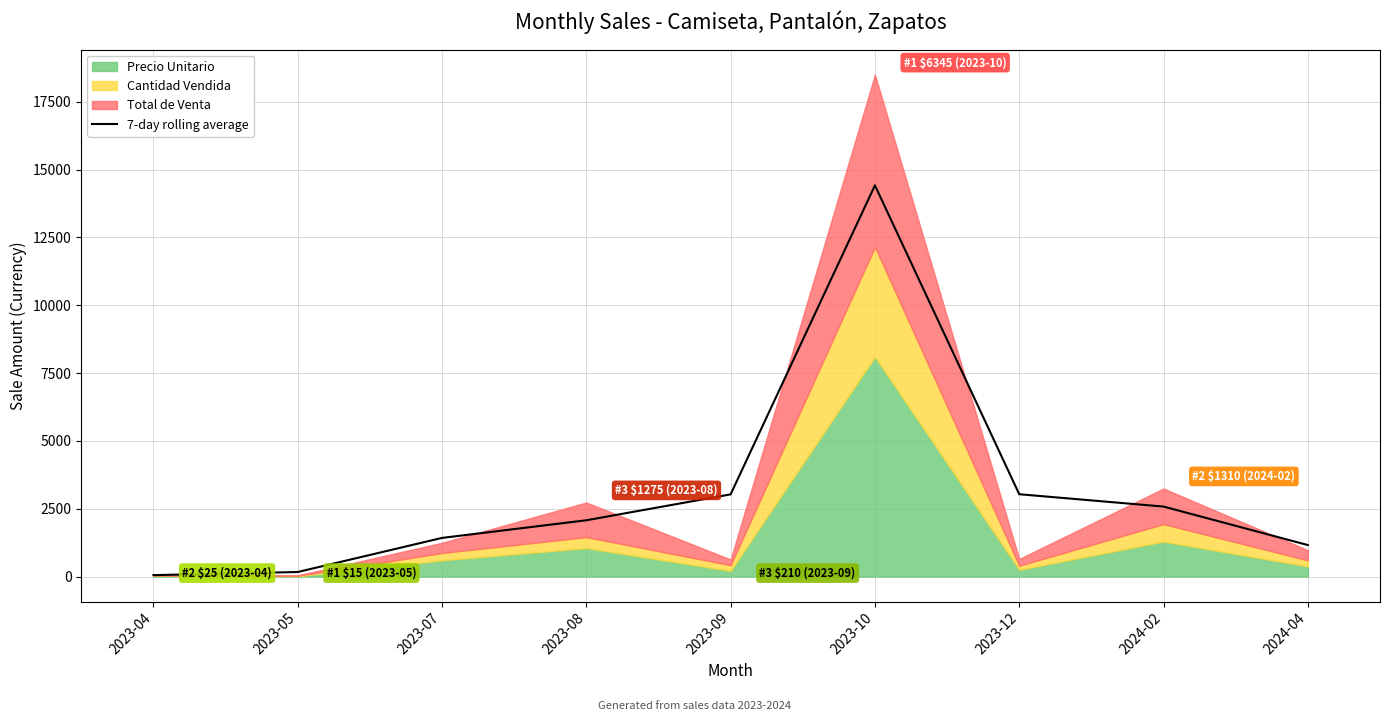

What is the difference between the maximum and minimum values?

14365.0